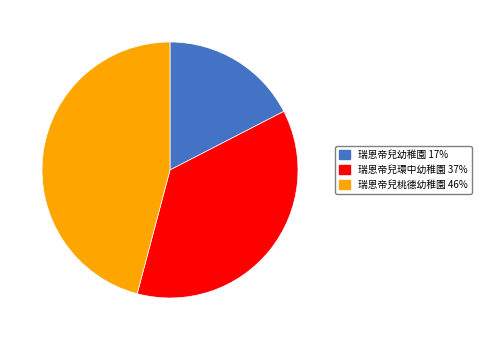

What is the largest slice in the pie chart?

瑞恩帝兒桃德幼稚園